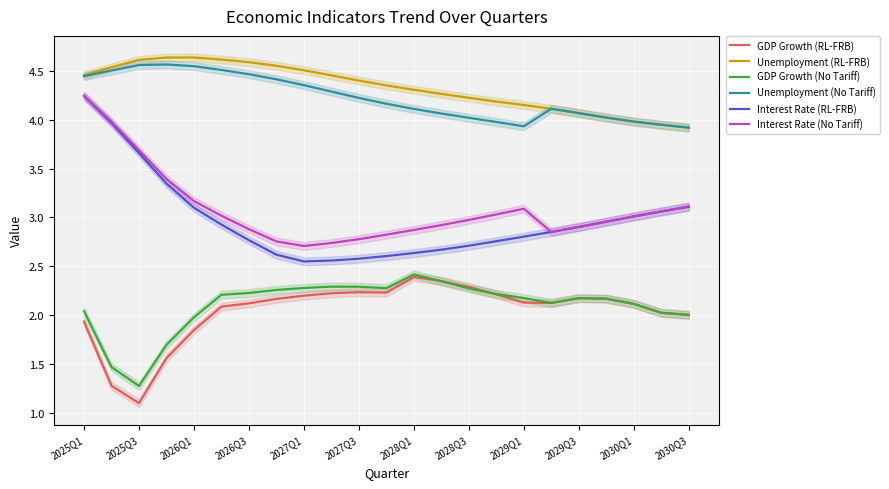

What is the average value of the Interest Rate (RL-FRB) series?

3.0